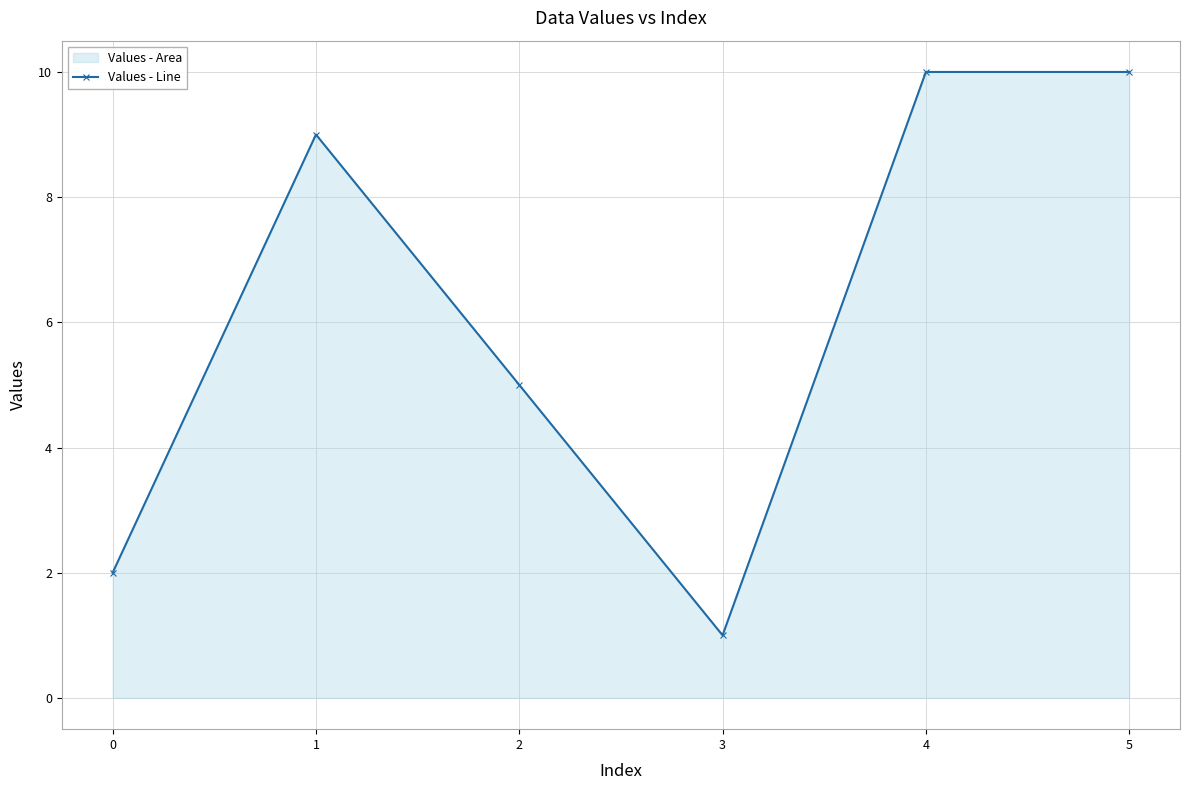

Reading right to left, extract all data points from this chart.

5=10	4=10	3=1	2=5	1=9	0=2